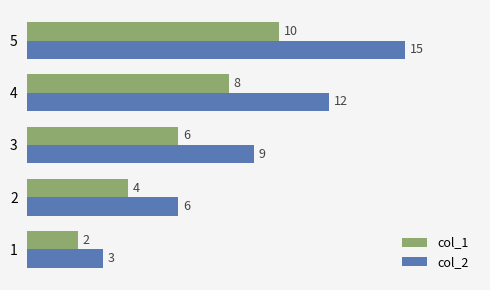

What is the sum of all col_2 values?

45